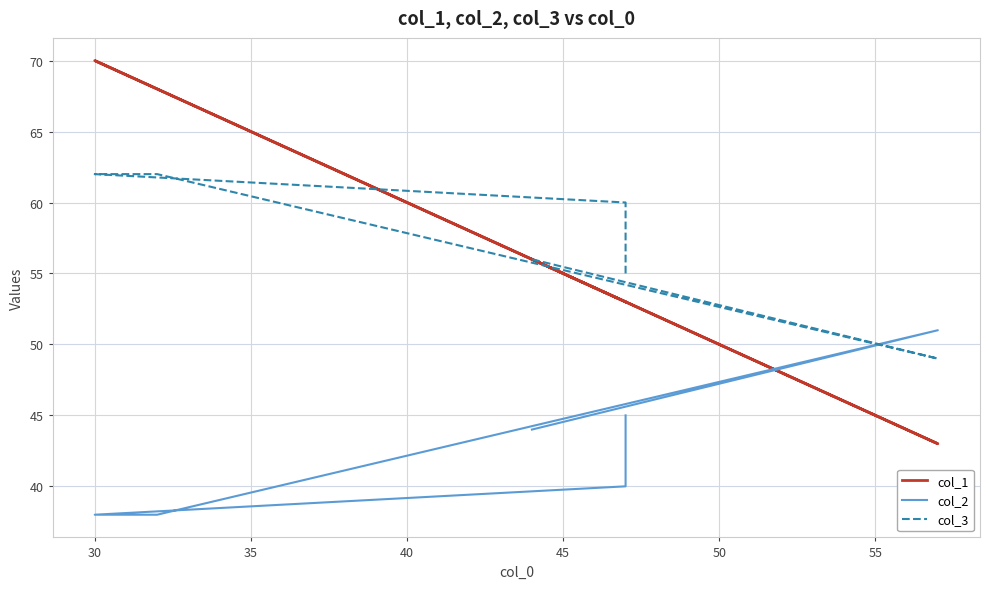

What is the spread (max minus min) of values at 45?

8